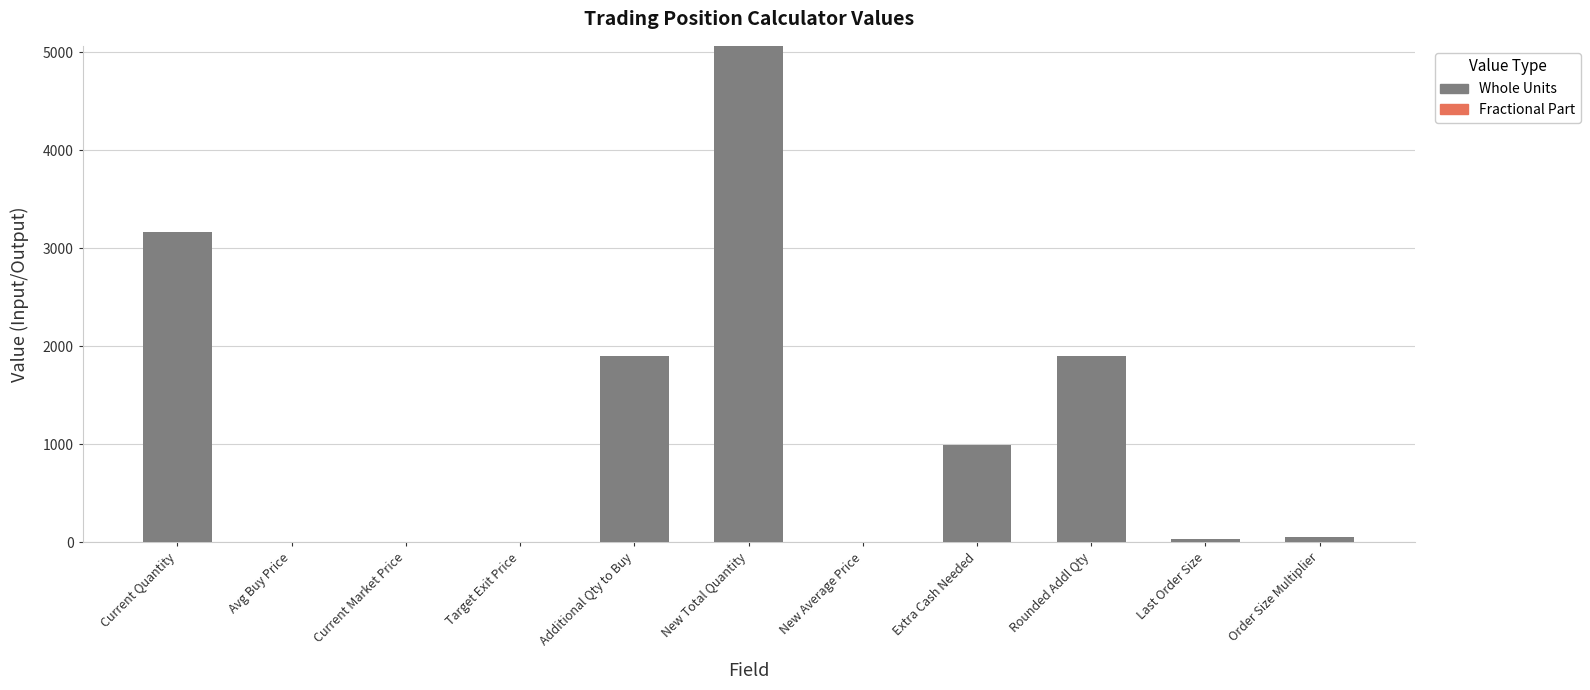

At which category is the sum across all series the highest?

New Total Quantity